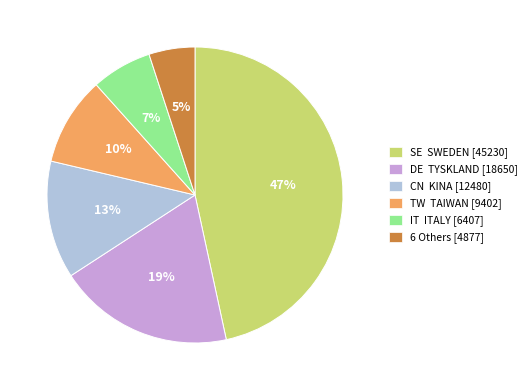

Between IT ITALY [6407] and DE TYSKLAND [18650], which is larger?

DE TYSKLAND [18650]